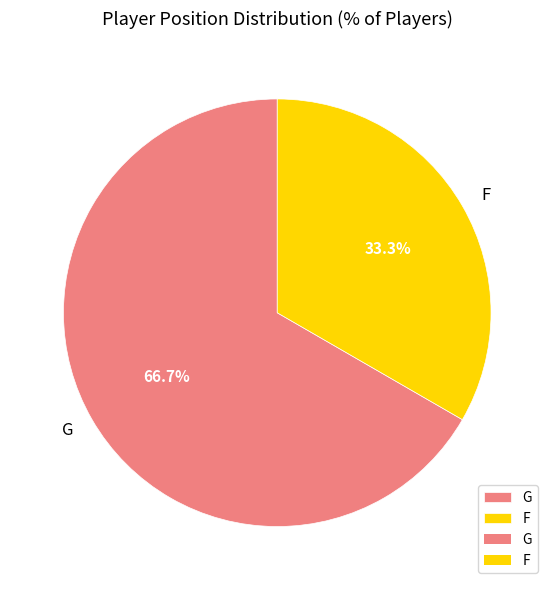

Which category has the biggest portion of the pie?

G